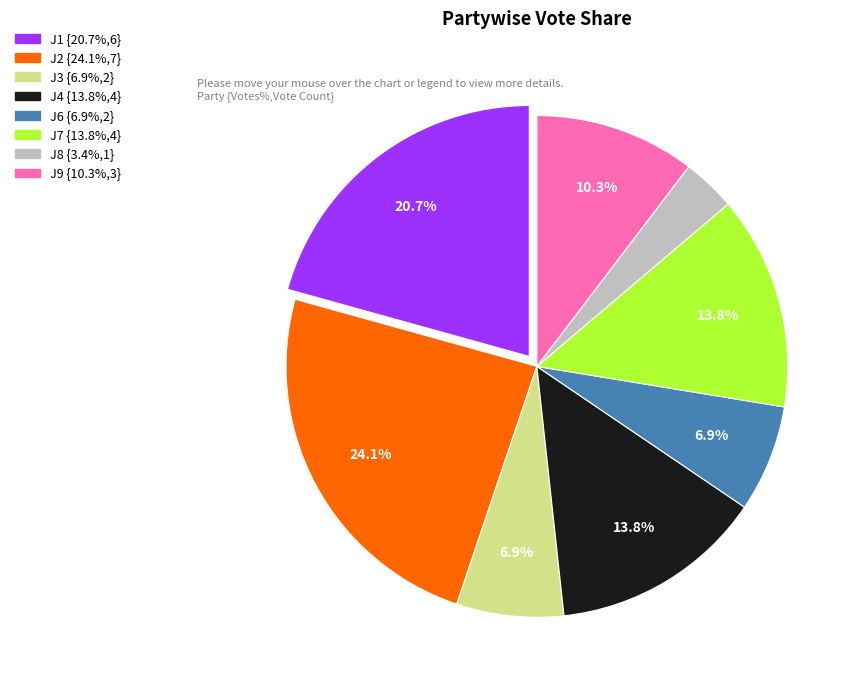

Does any single category account for the majority?

No